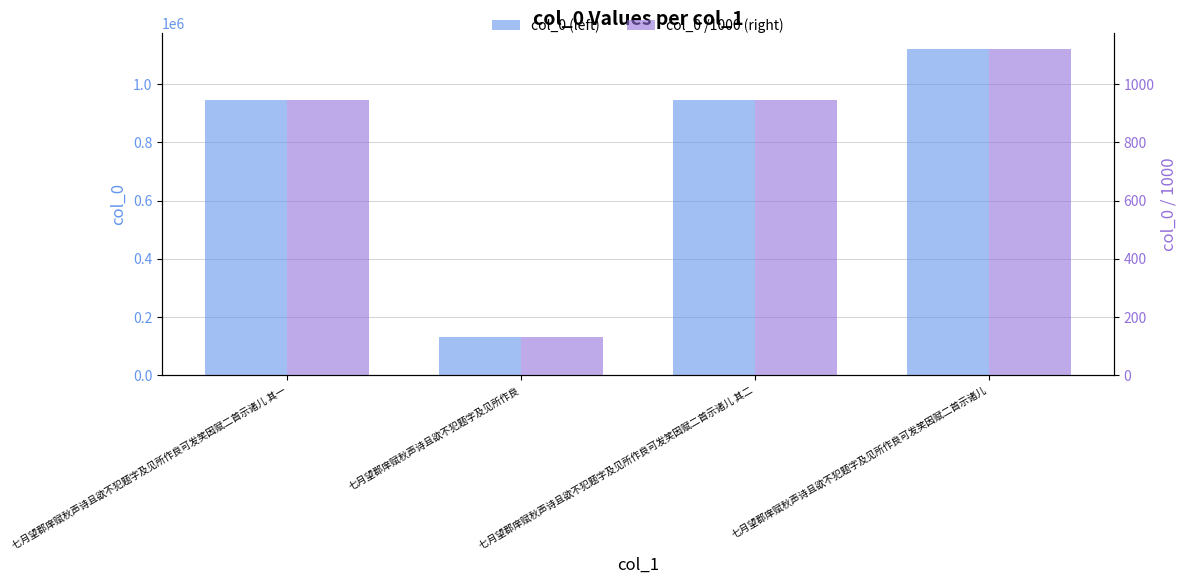

What is the difference between the col_0 /1000 (right) values at 七月望郡庠赋秋声诗且欲不犯题字及见所作良可发笑因赋二首示诸儿 and 七月望郡庠赋秋声诗且欲不犯题字及见所作良?

989.3